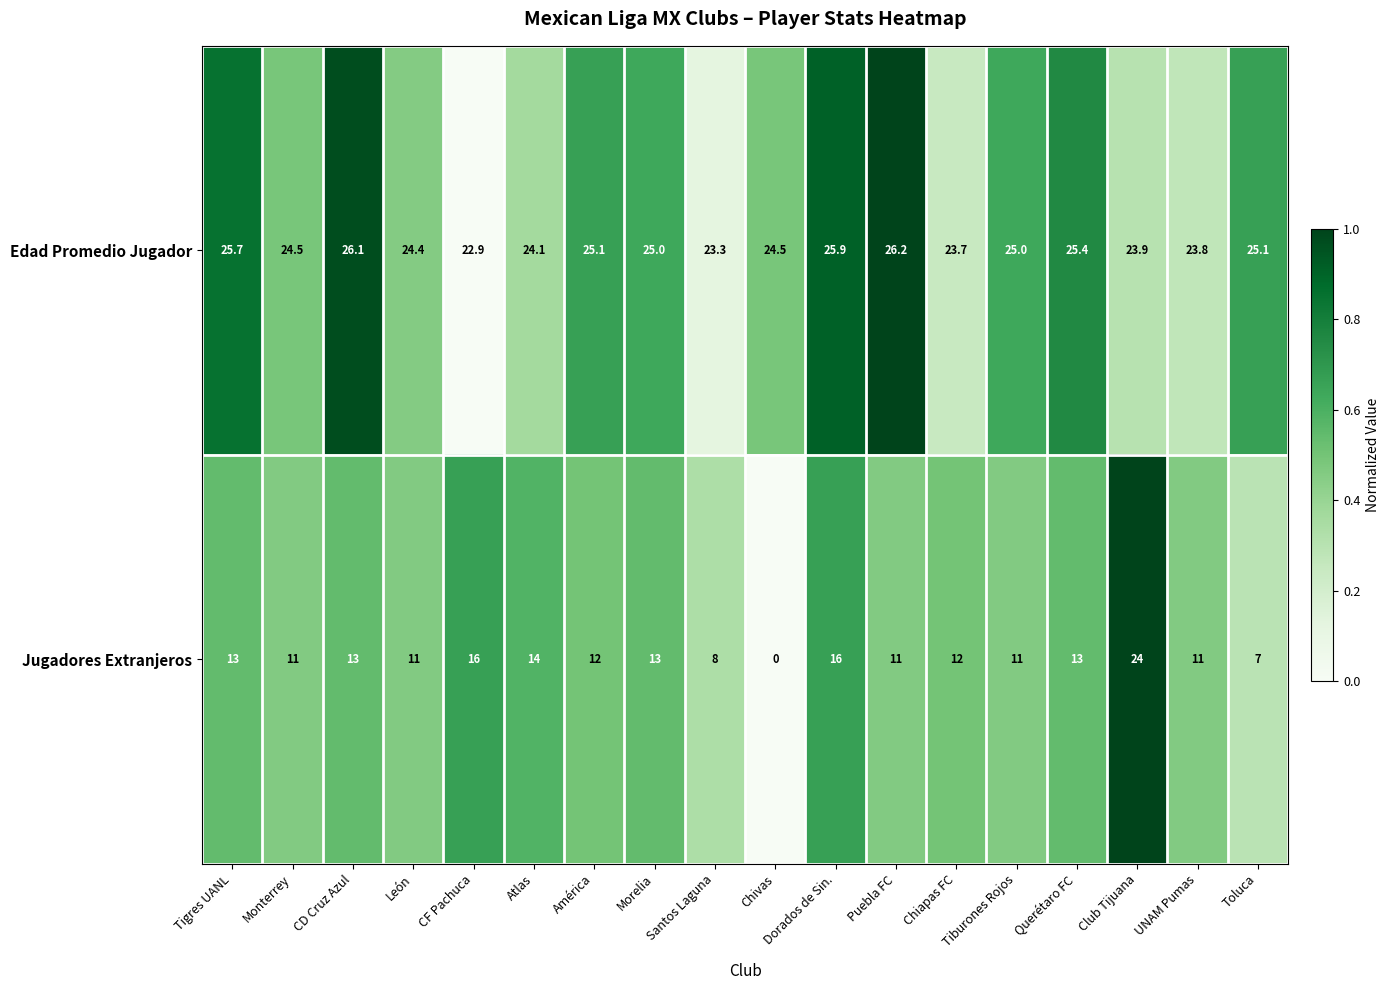

What is the difference between the second highest and minimum values in the Edad Promedio Jugador series?

3.2